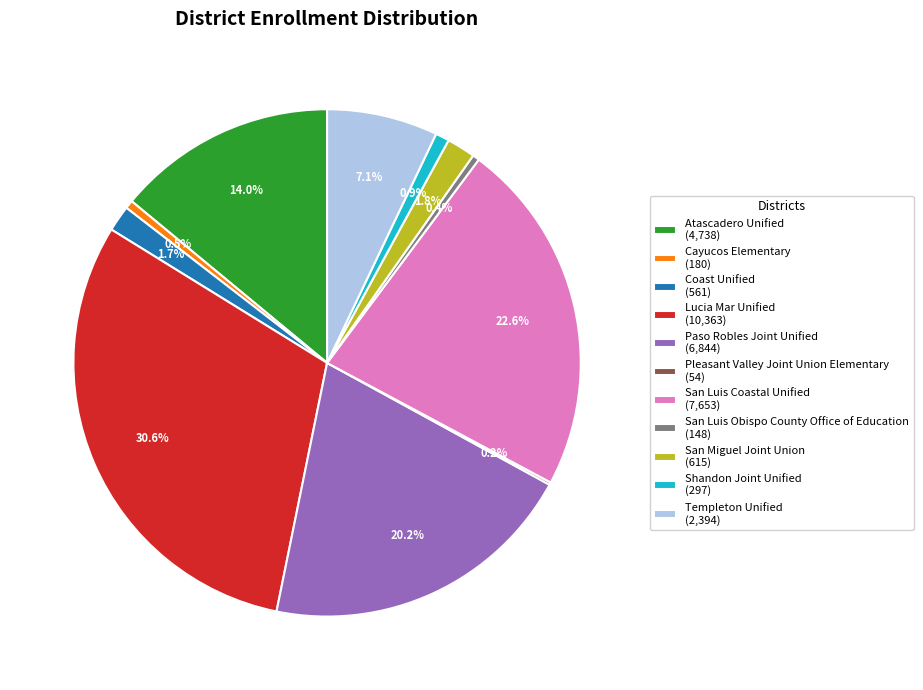

Does San Luis Obispo County Office of Education represent more than half of the total?

No